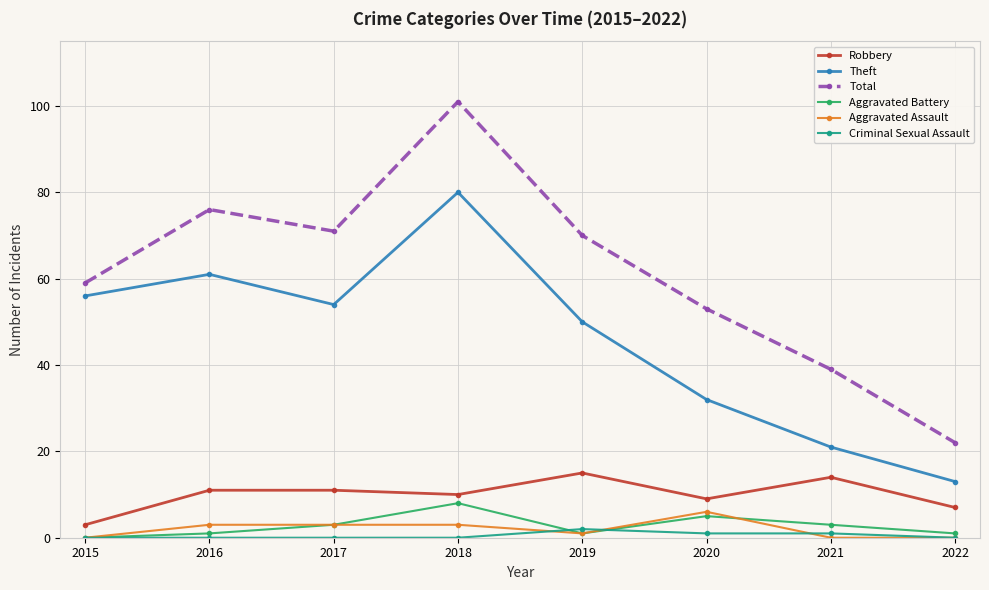

True or false: Criminal Sexual Assault and Aggravated Battery intersect in this chart.

True